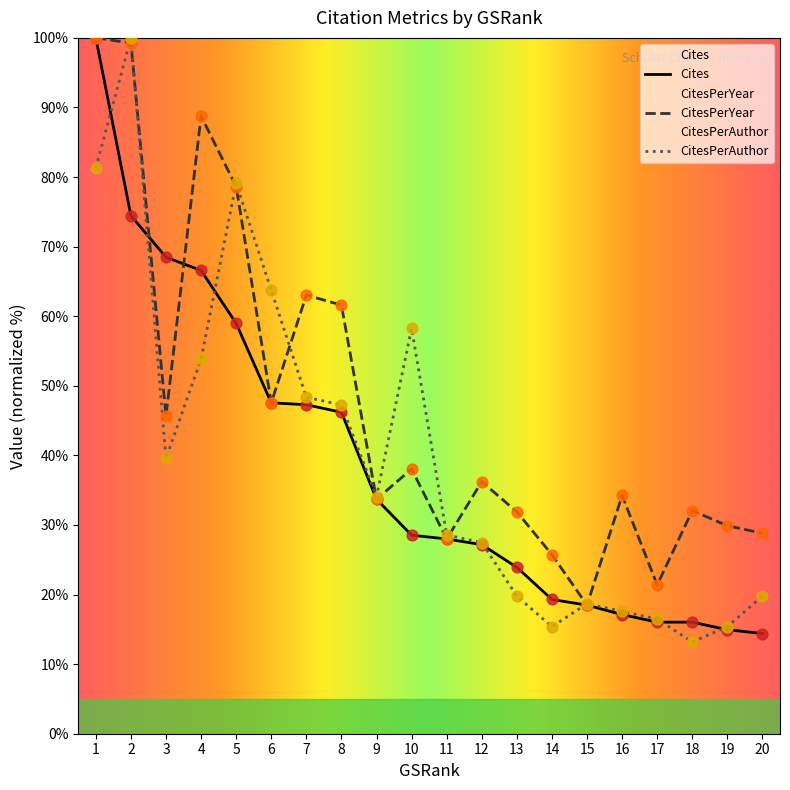

Which series has the largest total across all categories?

CitesPerYear